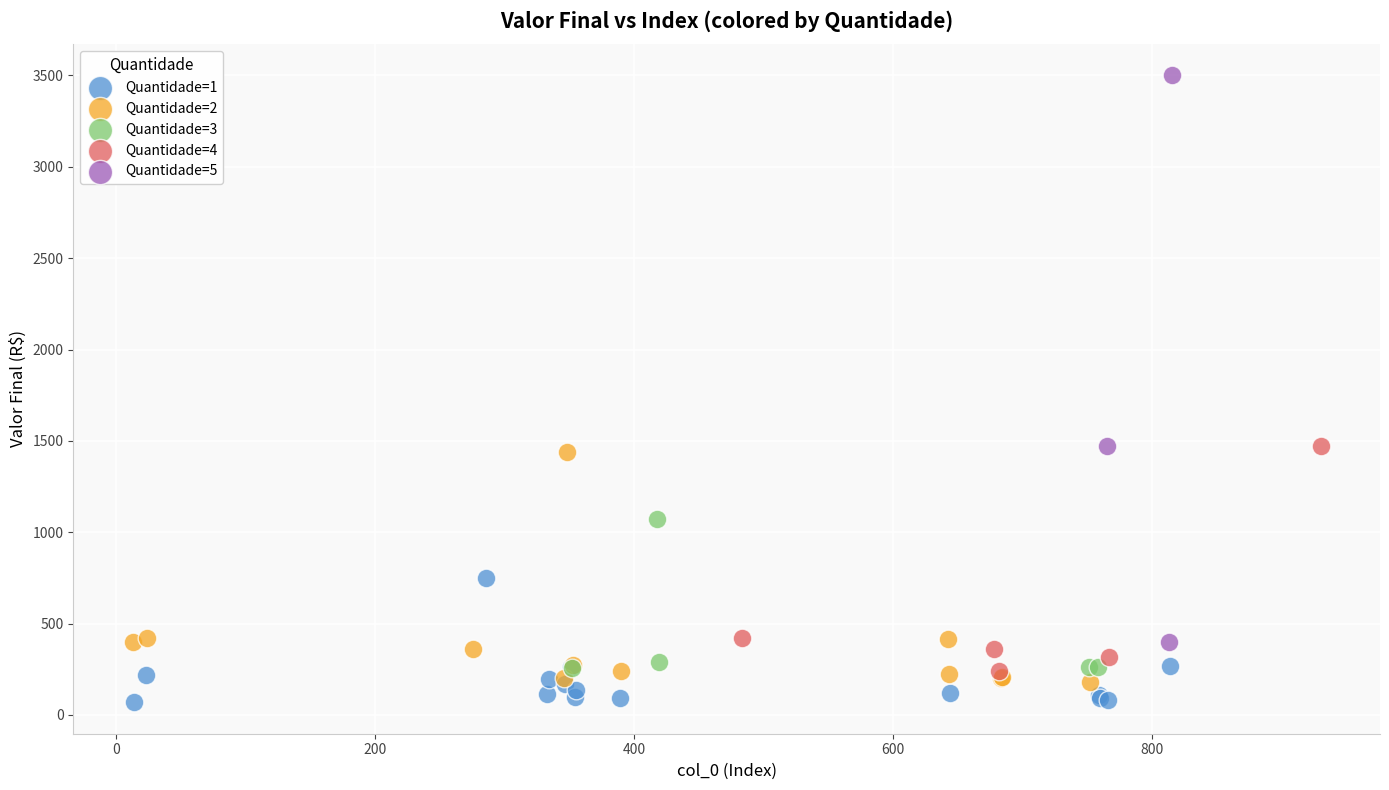

Which series contains the highest Y value?

Quantidade=5